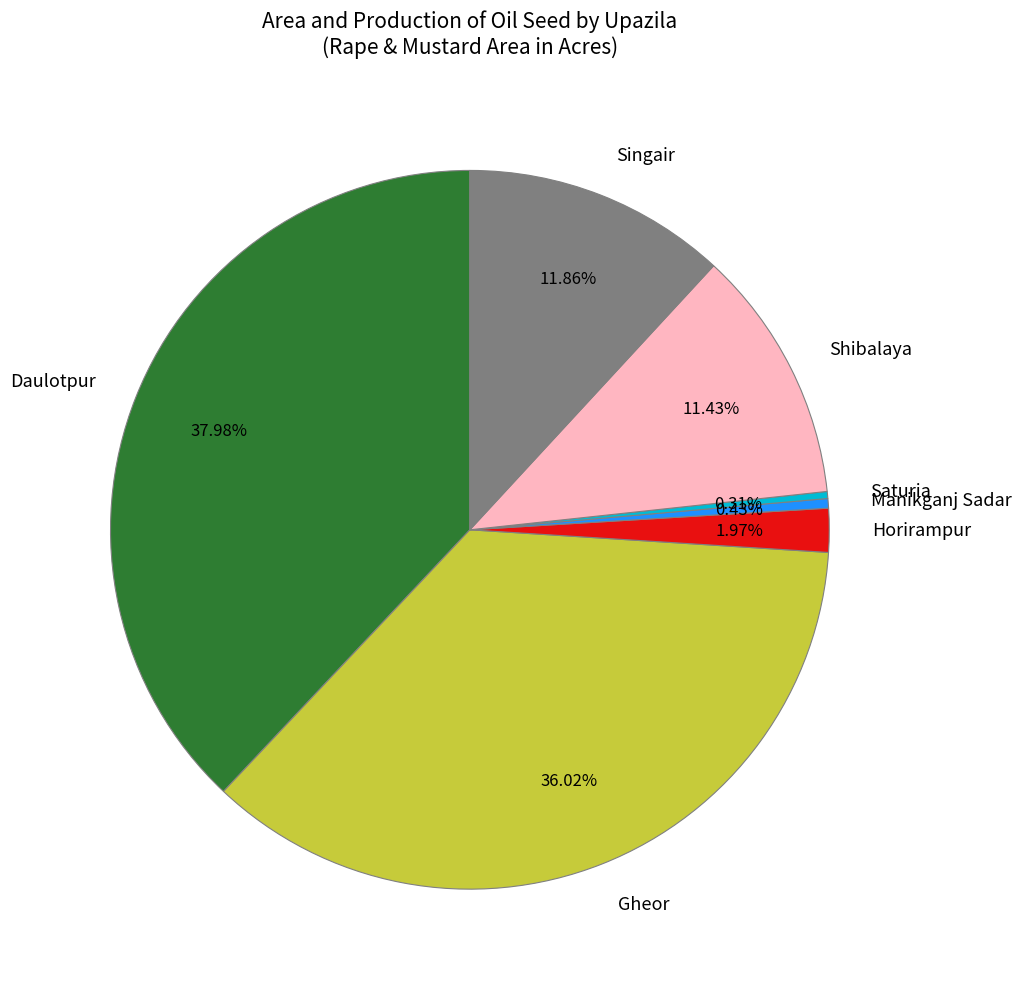

To the nearest percent, what portion does Singair represent?

12%